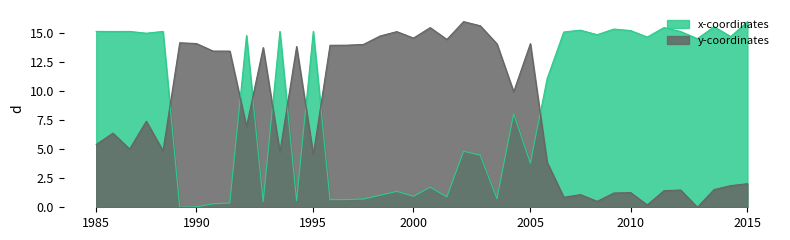

At 2005, list the series in order from smallest to largest.

x-coordinates, y-coordinates